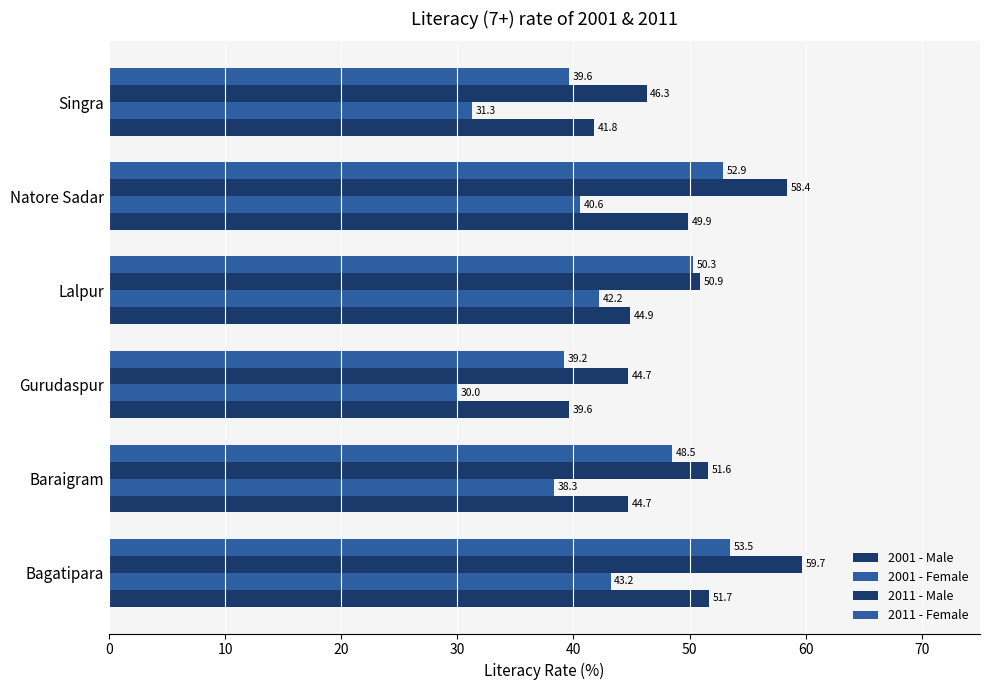

Rank the series by their maximum value, from highest to lowest.

2011 - Male, 2011 - Female, 2001 - Male, 2001 - Female